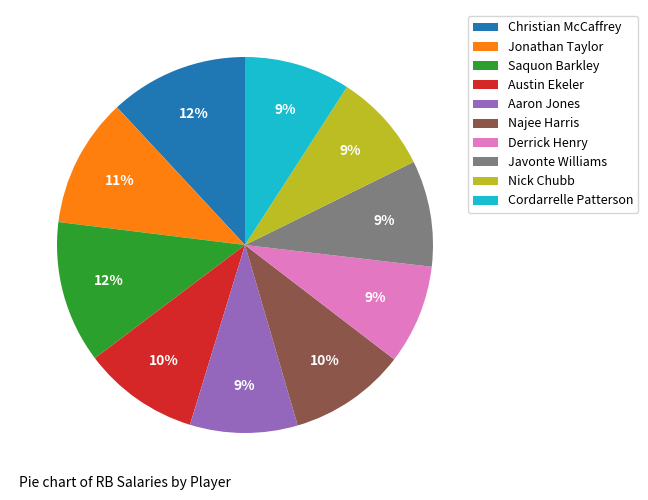

Between Saquon Barkley and Aaron Jones, which is larger?

Saquon Barkley